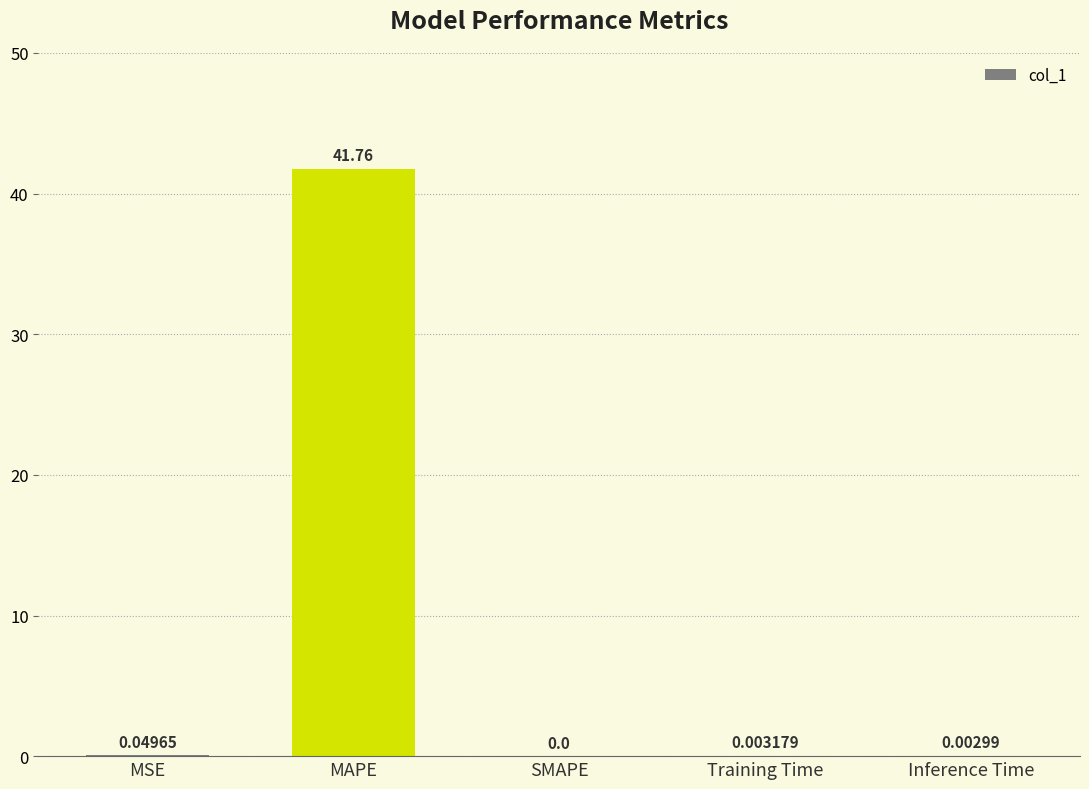

Which has a higher value, MSE or Inference Time?

MSE